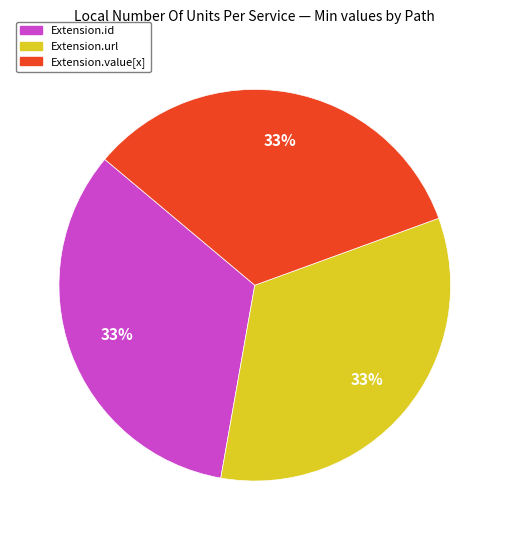

To the nearest percent, what is the average slice percentage?

33%